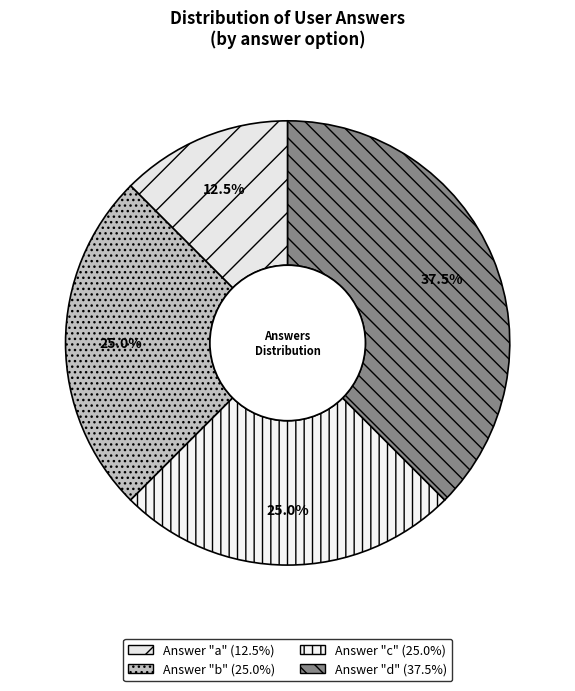

How many segments does this pie chart have?

4